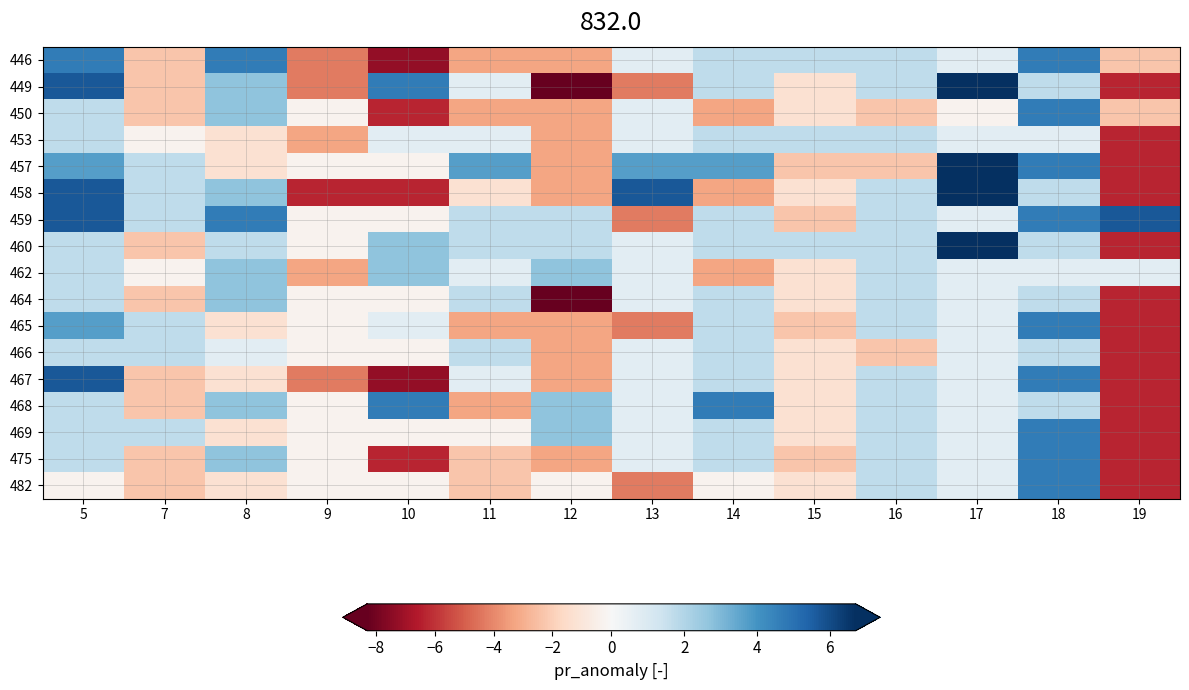

What is the maximum value shown in the chart?

6.7